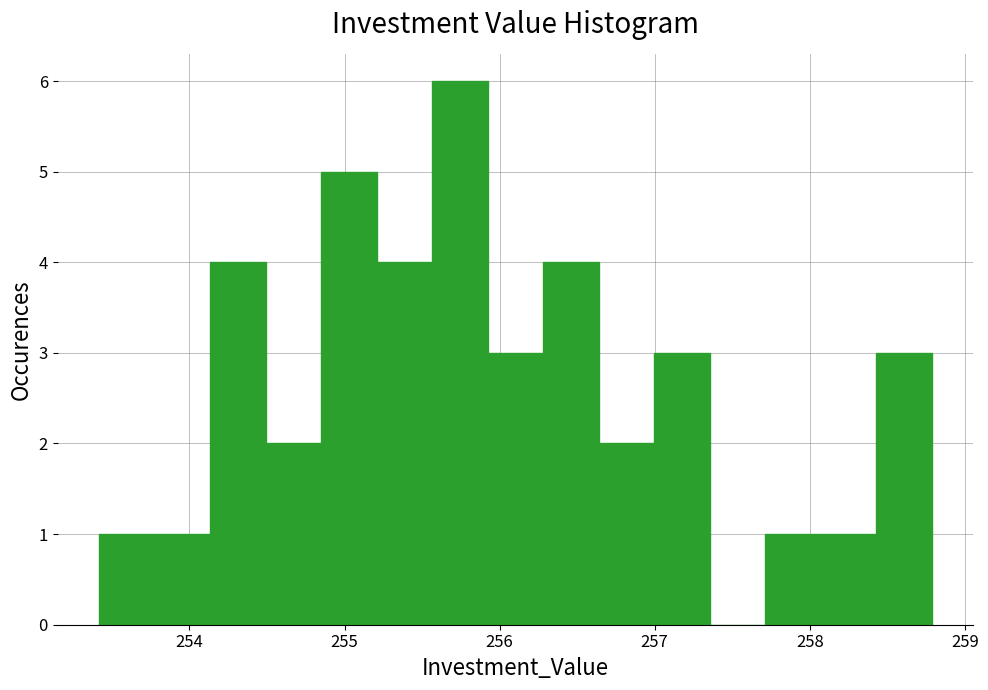

Around what value on the x-axis is the tallest bar? Give the approximate position of its centre, as read against the axis.

255.7